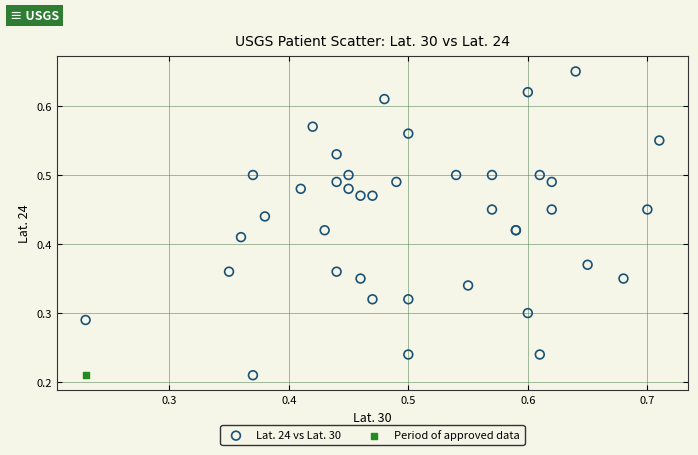

What are all the series names shown in the legend?

Lat. 24 vs Lat. 30, Period of approved data